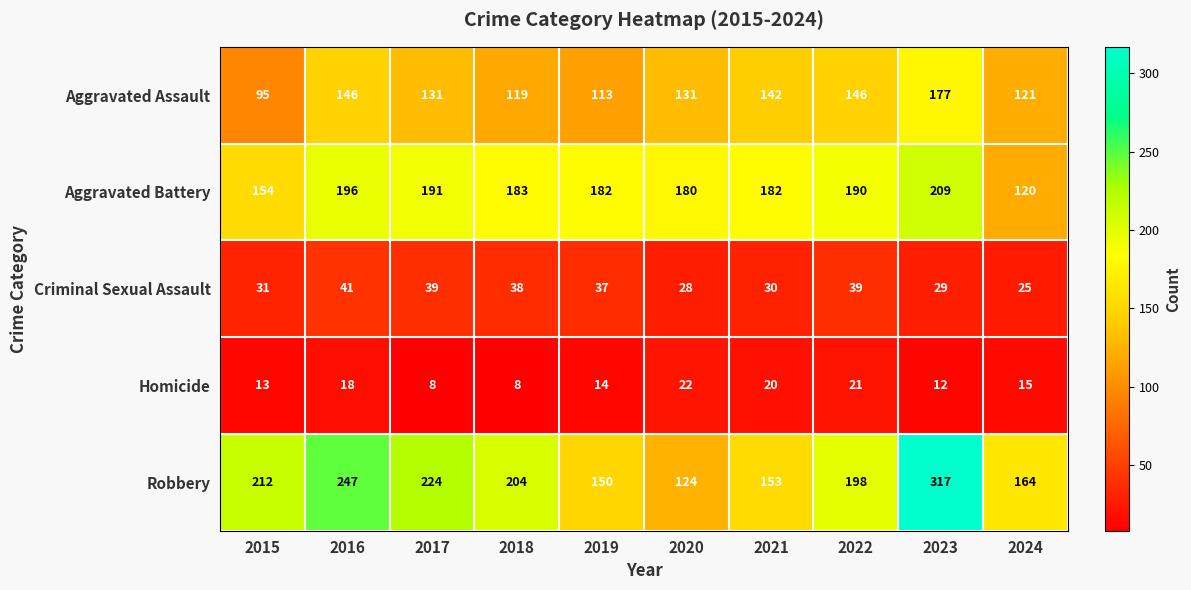

What is the difference between the Homicide values at 2017 and 2021?

12